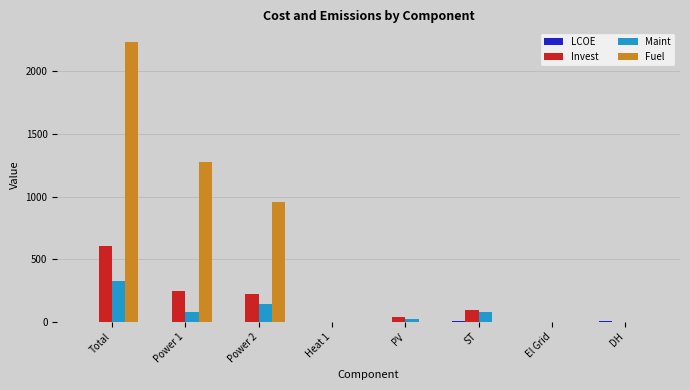

What is the sum of all Invest values?

1219.0